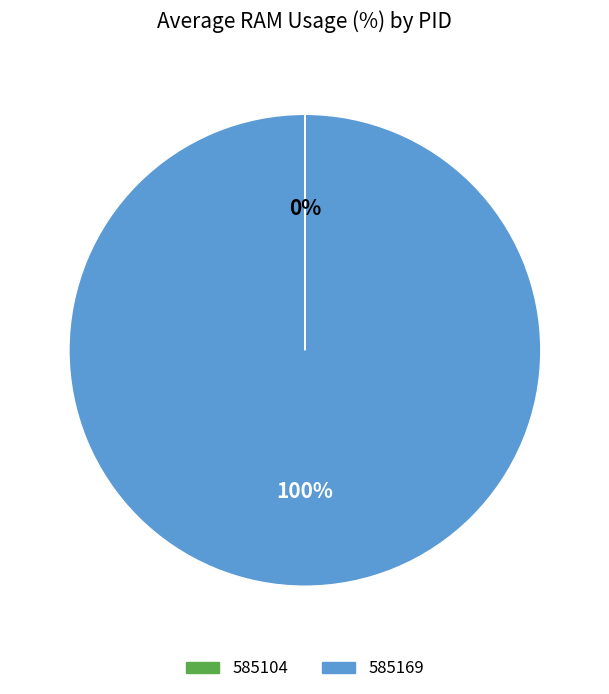

To the nearest percent, what percentage of the pie is 585169?

100%